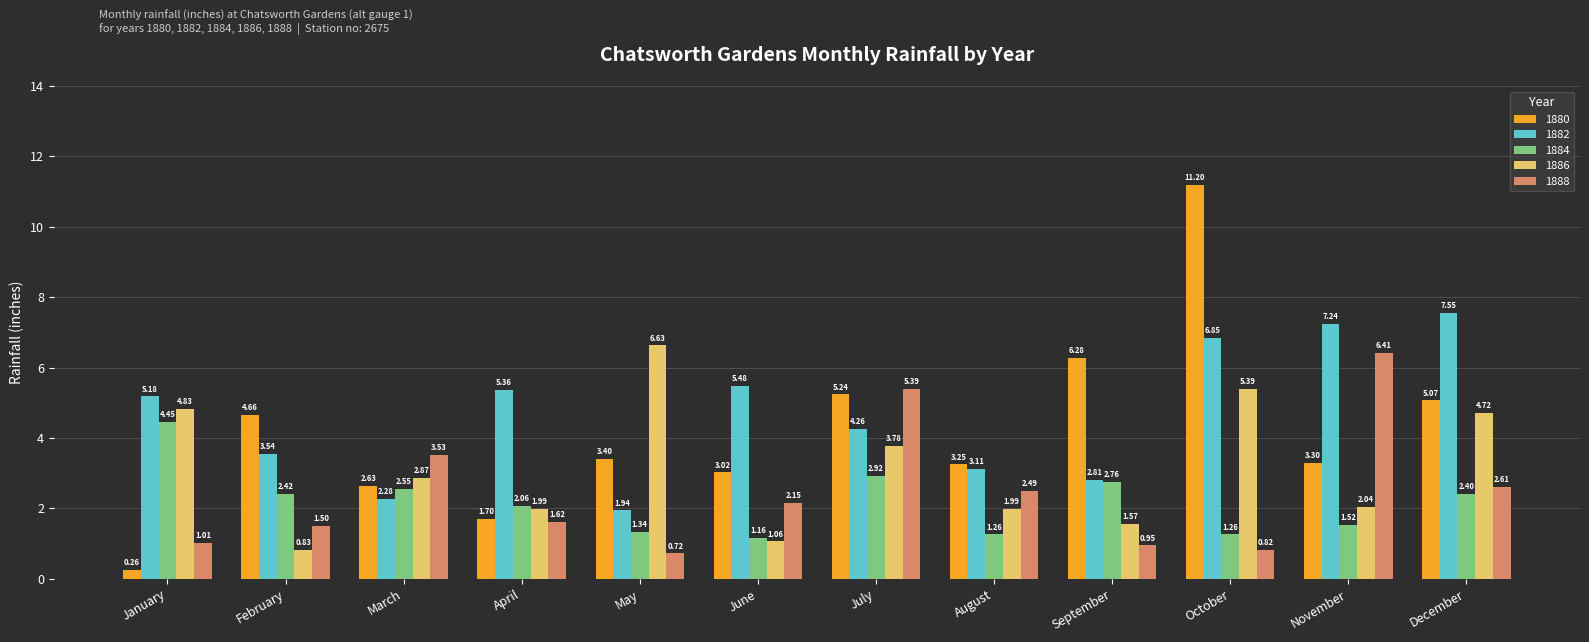

How many bars are there in total?

60